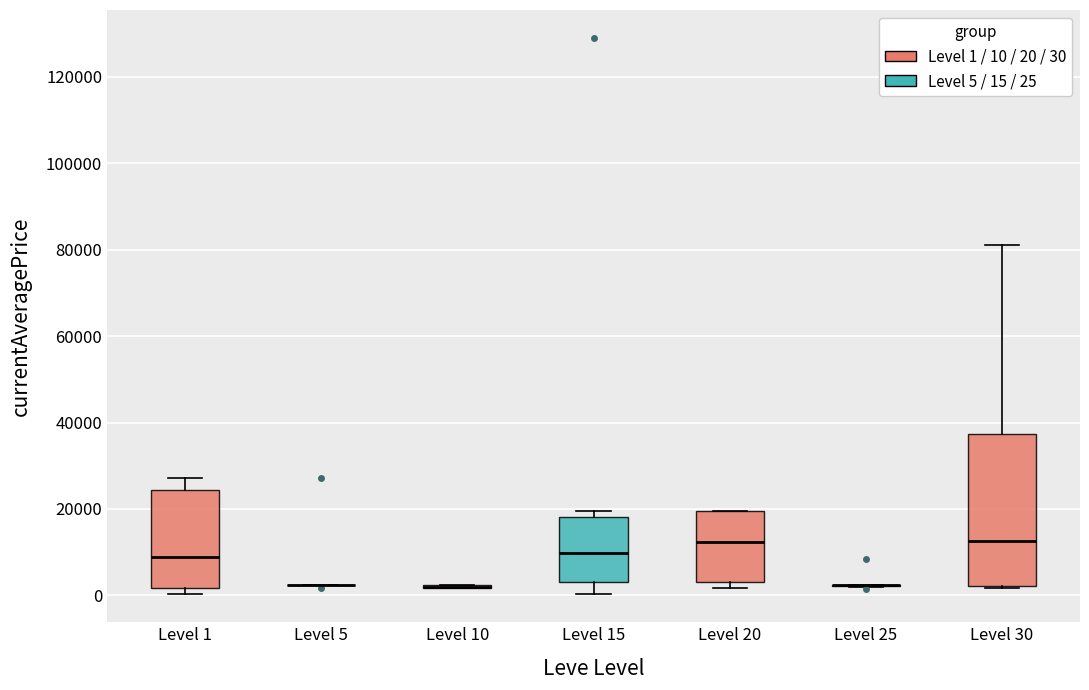

Which box is the tallest, from its lower edge to its upper edge?

Level 30